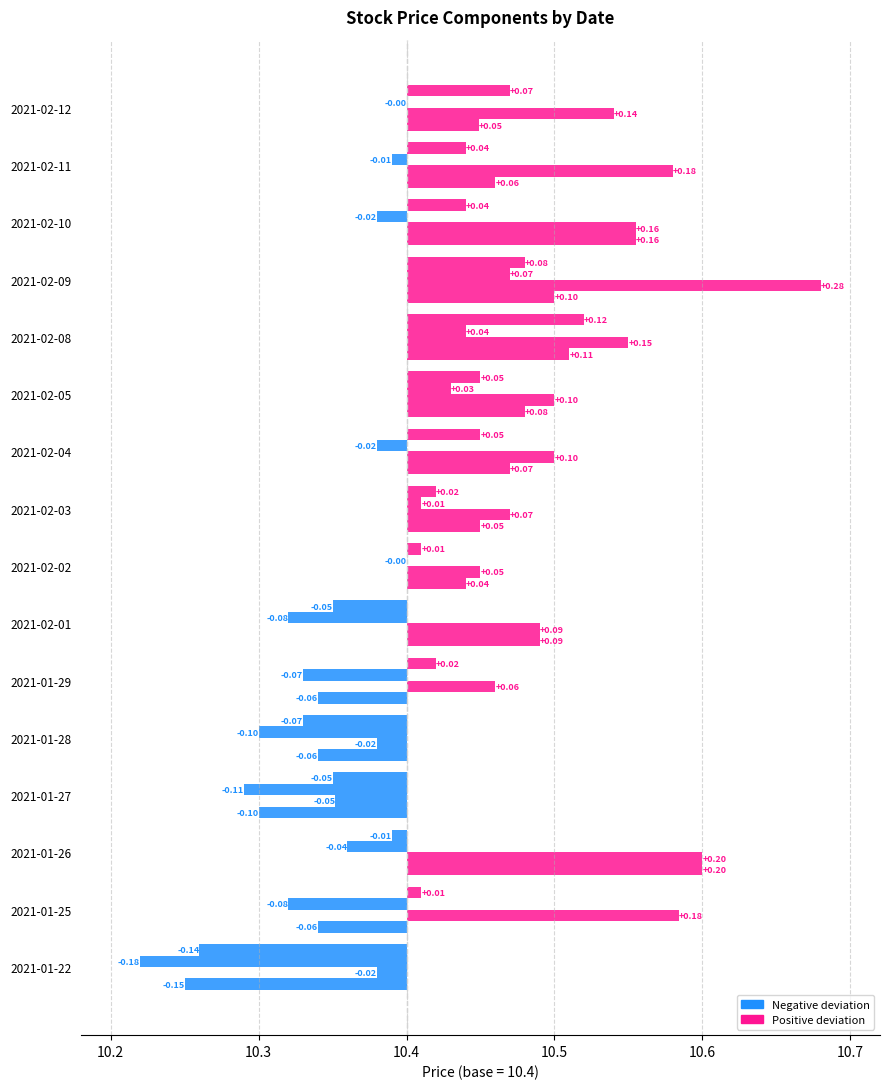

The value of Open at 2021-02-11 is 0.0. True or false?

False